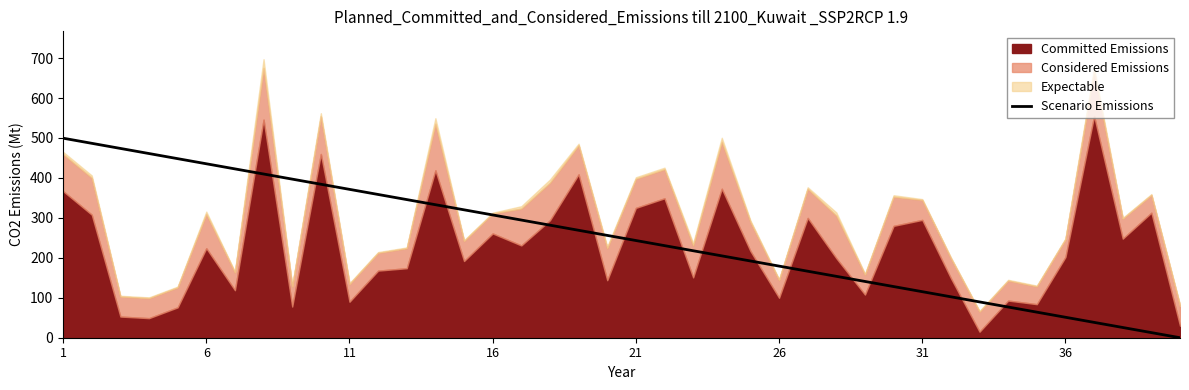

Is it true that Scenario Emissions equals 307.4 at 16?

True